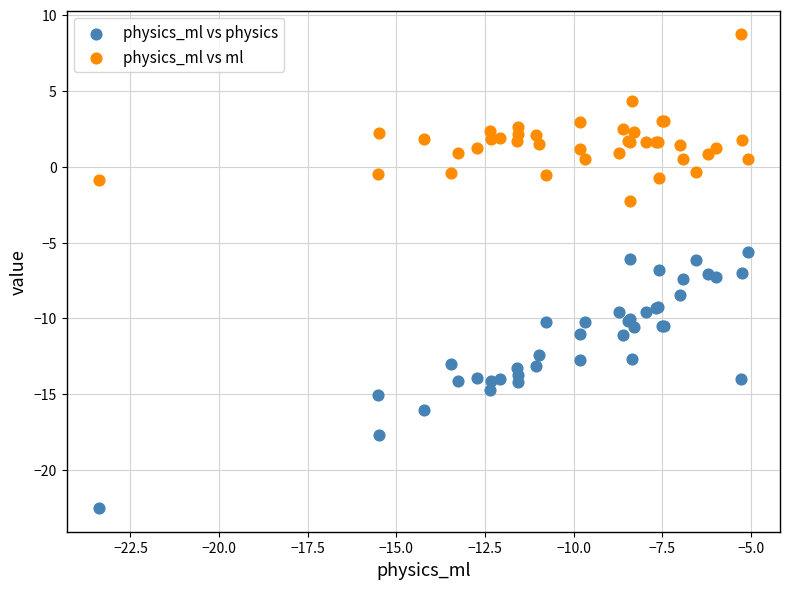

What is the X range (max minus min) for the scatter plot?

18.3